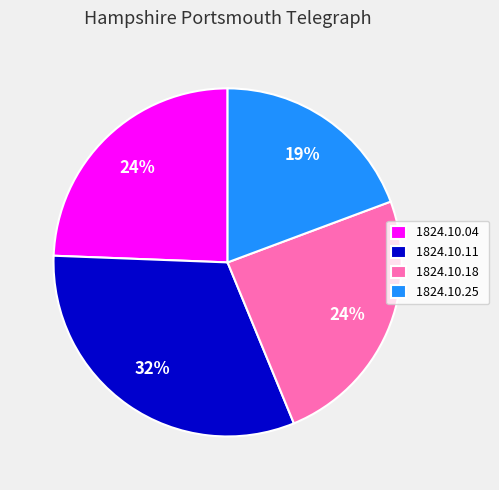

Does any single category account for the majority?

No